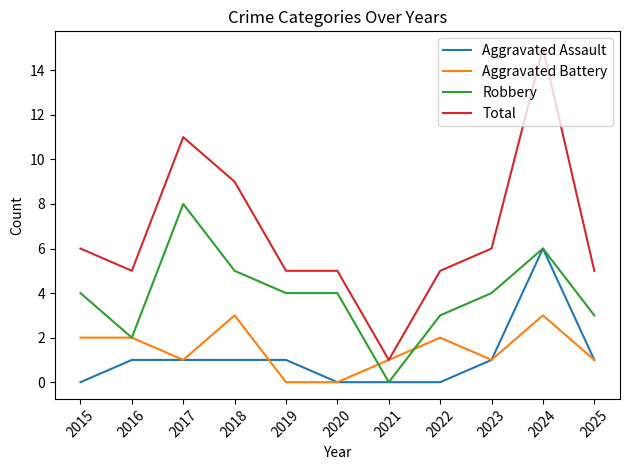

What is the sum of all Aggravated Assault values?

12